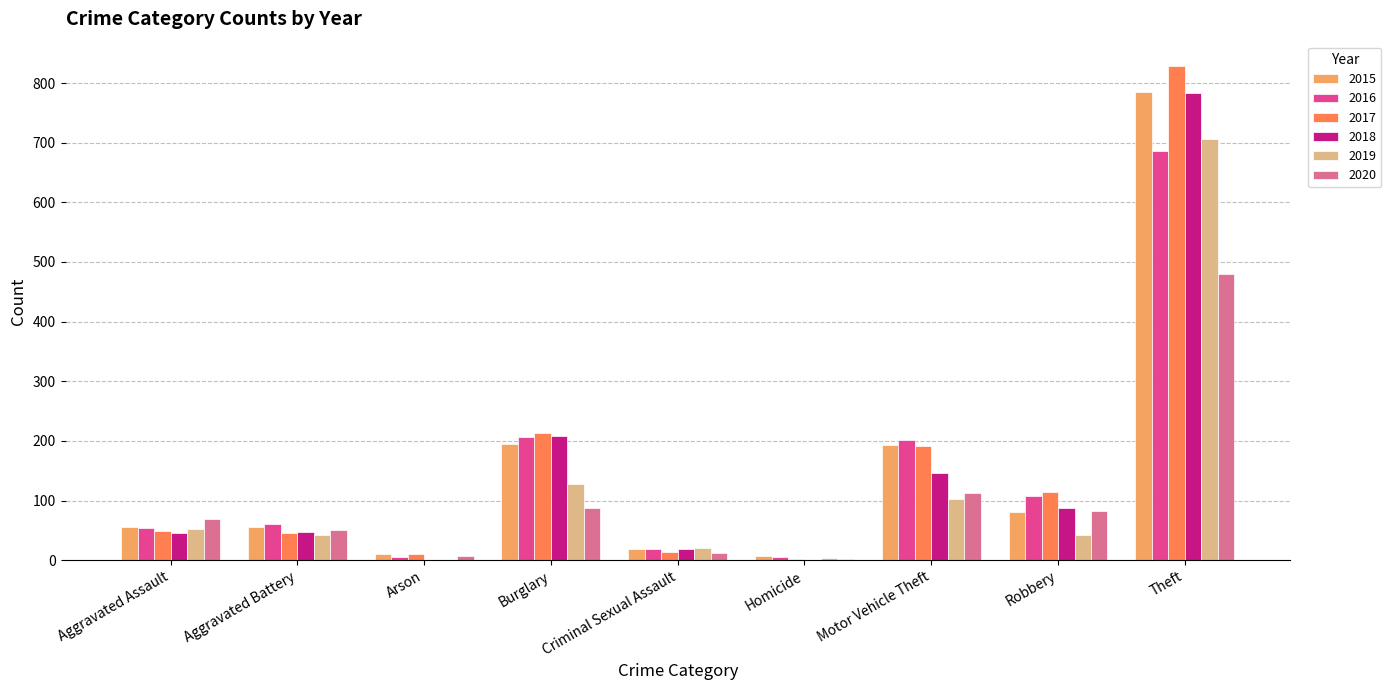

At which category is the sum across all series the highest?

Theft